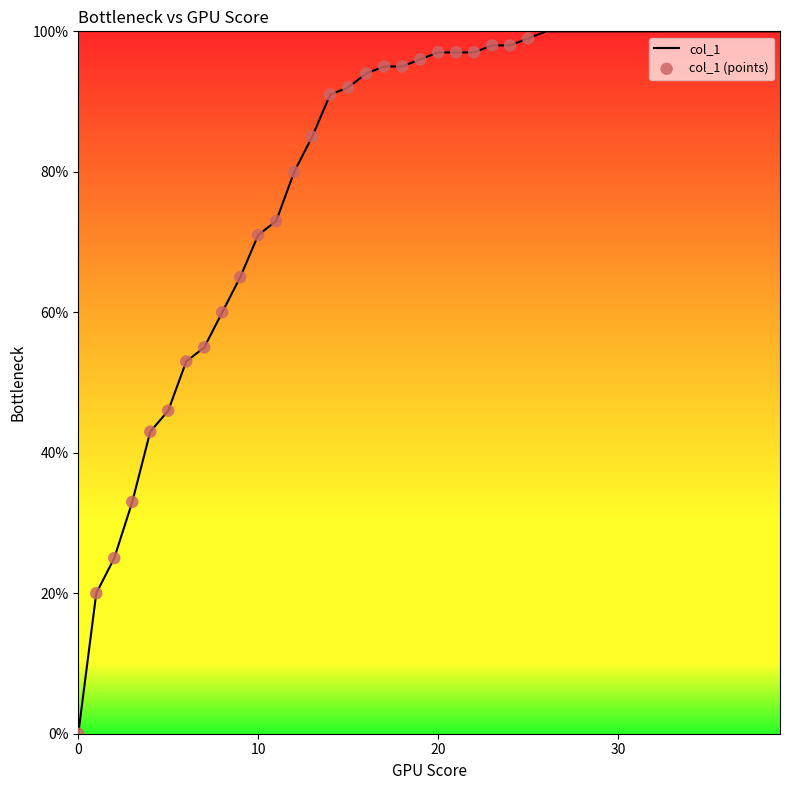

Is this an area chart (filled region under the line)?

No